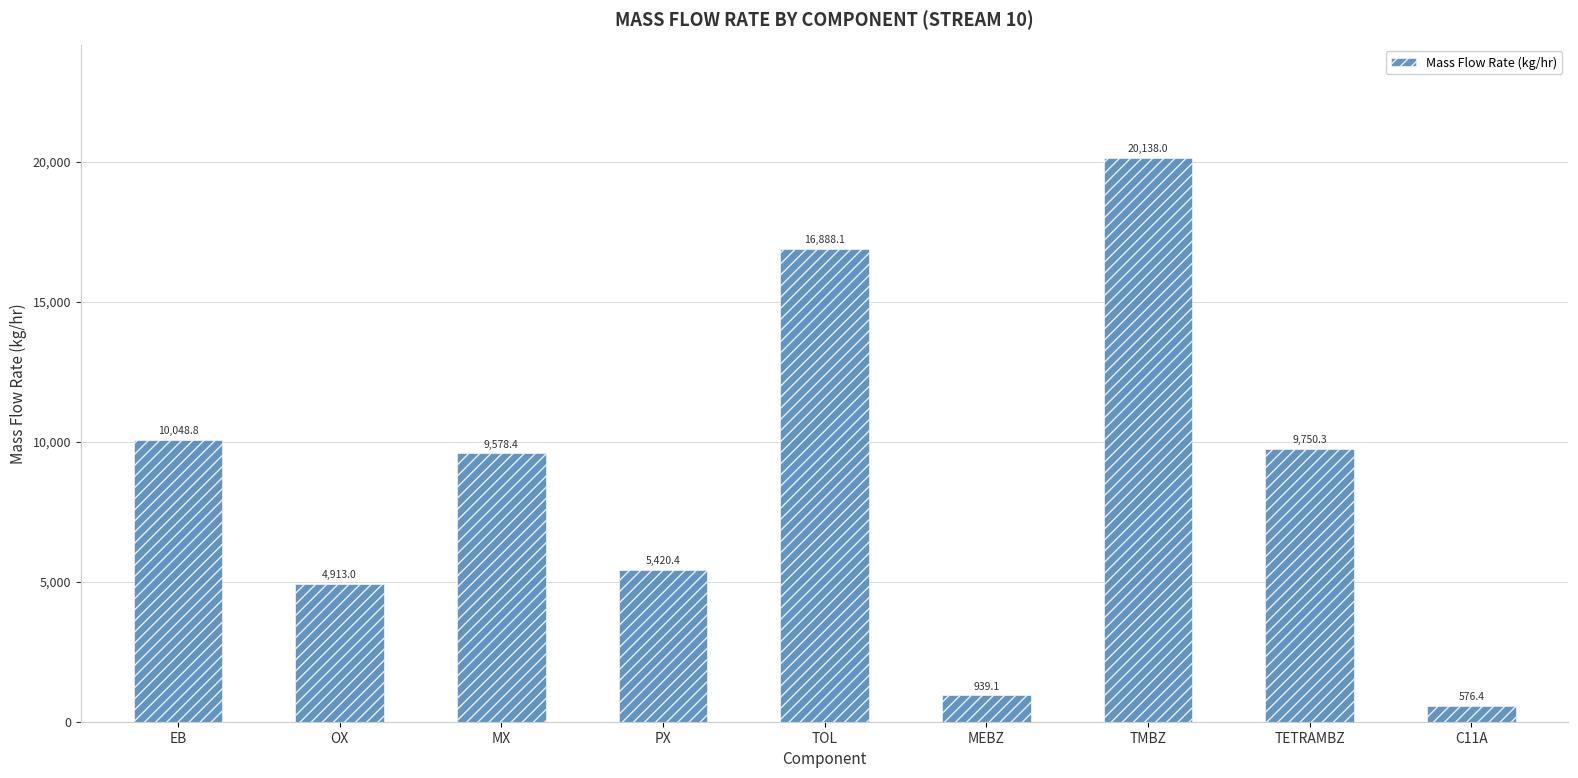

What is the greatest value displayed?

20138.0